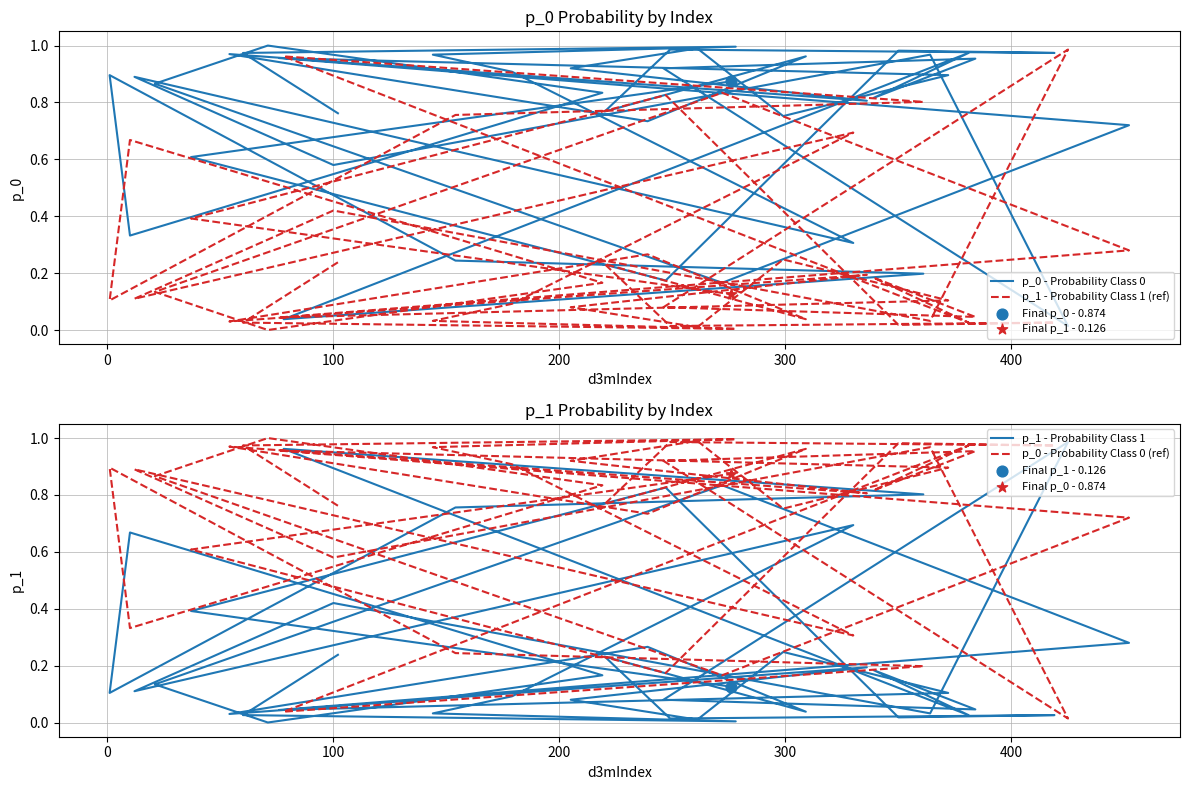

Which series has the largest total across all categories?

p_0 - Probability Class 0